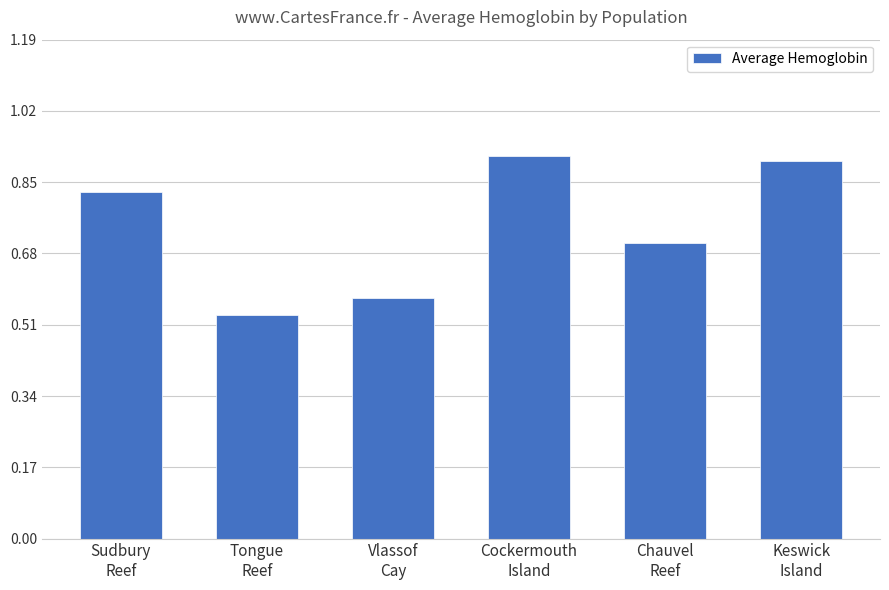

What is the value of the 5th bar from the left?

0.7